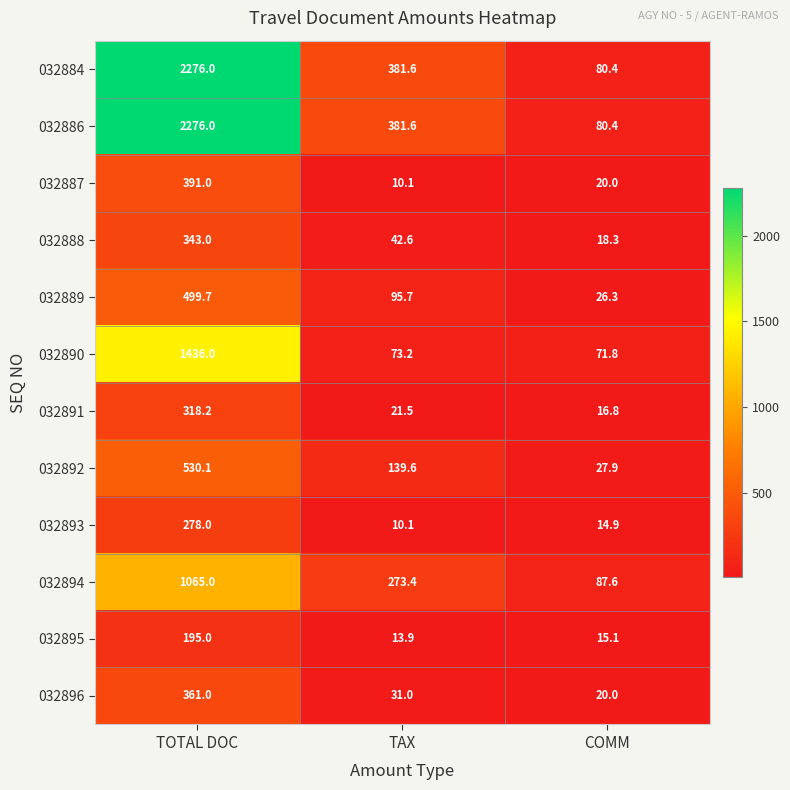

Is the value of 032886 at COMM greater than the value of 032893 at COMM?

Yes